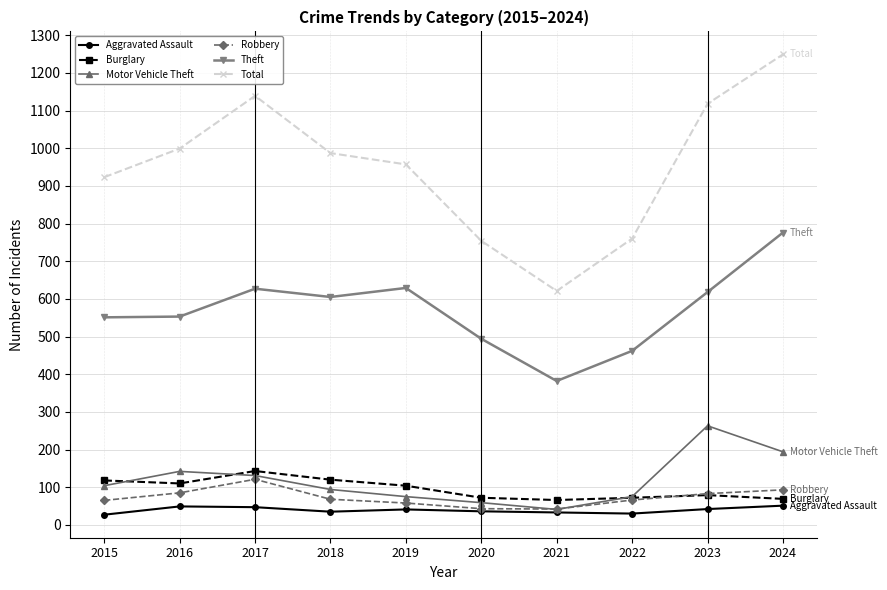

What is the total value across all series at 2018?

1909